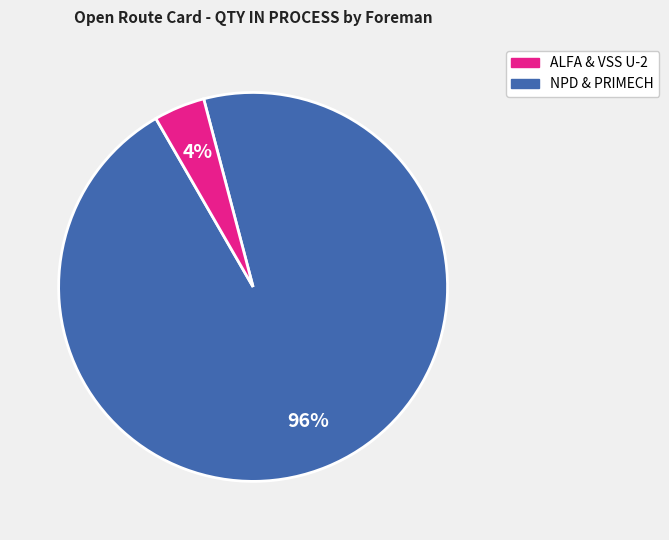

To the nearest percent, what is the difference between the largest and smallest slice percentages?

92%